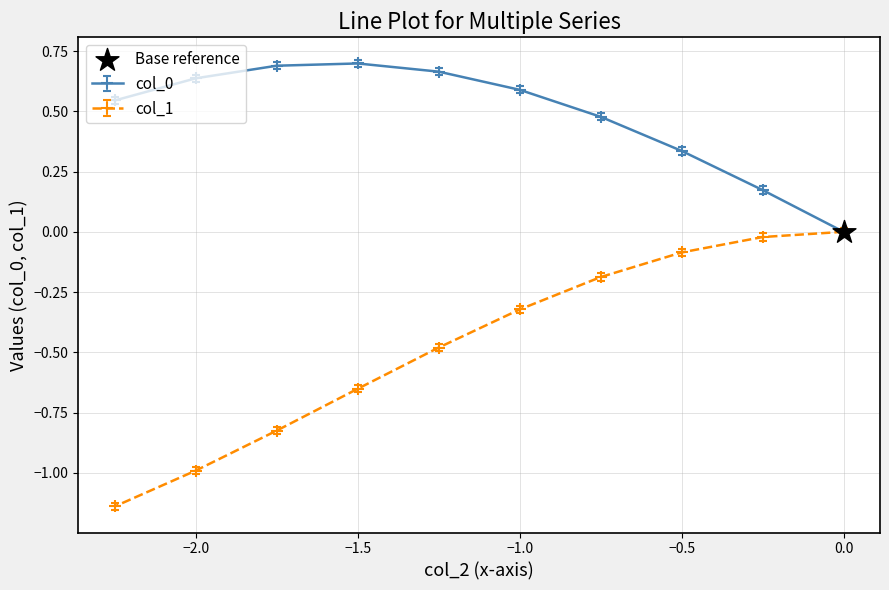

The col_0 series shows 0.6 at −1.0. True or false?

True